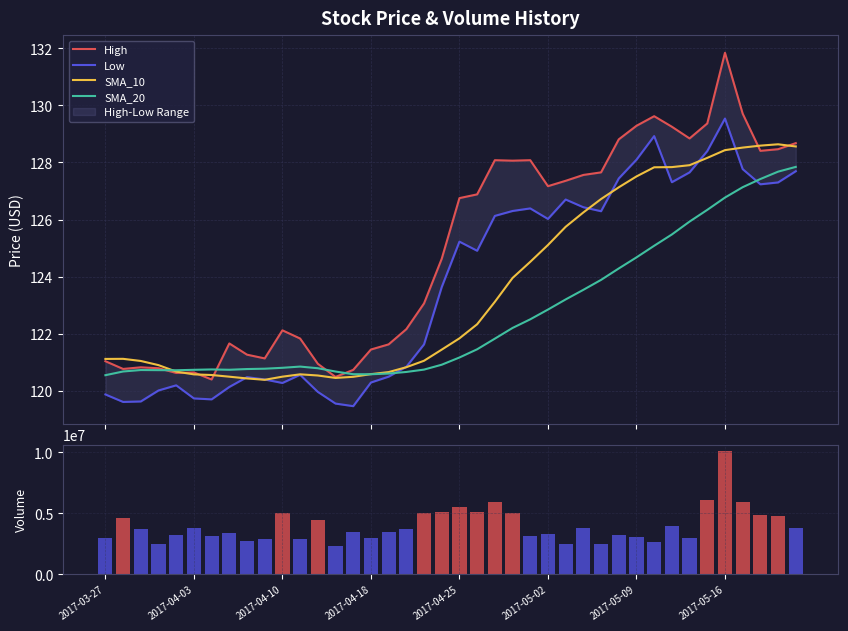

What is the value of the SMA_10 bar at the 28th from the left?

126.2